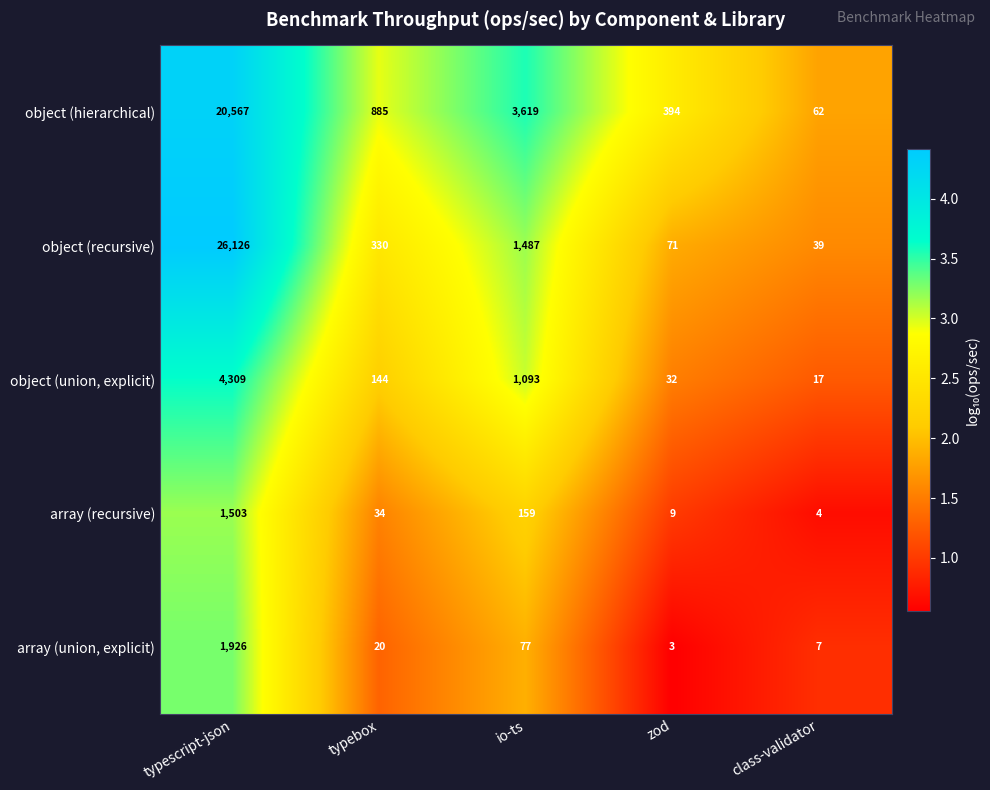

What is the difference between the maximum and minimum values in the object (recursive) series?

26087